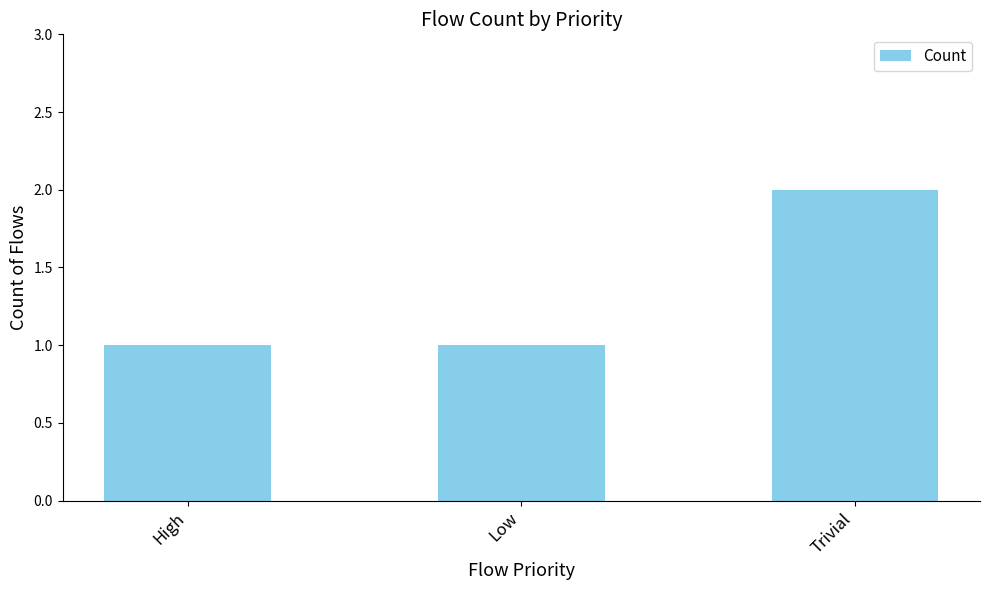

Is it true that the value at High is 0?

False